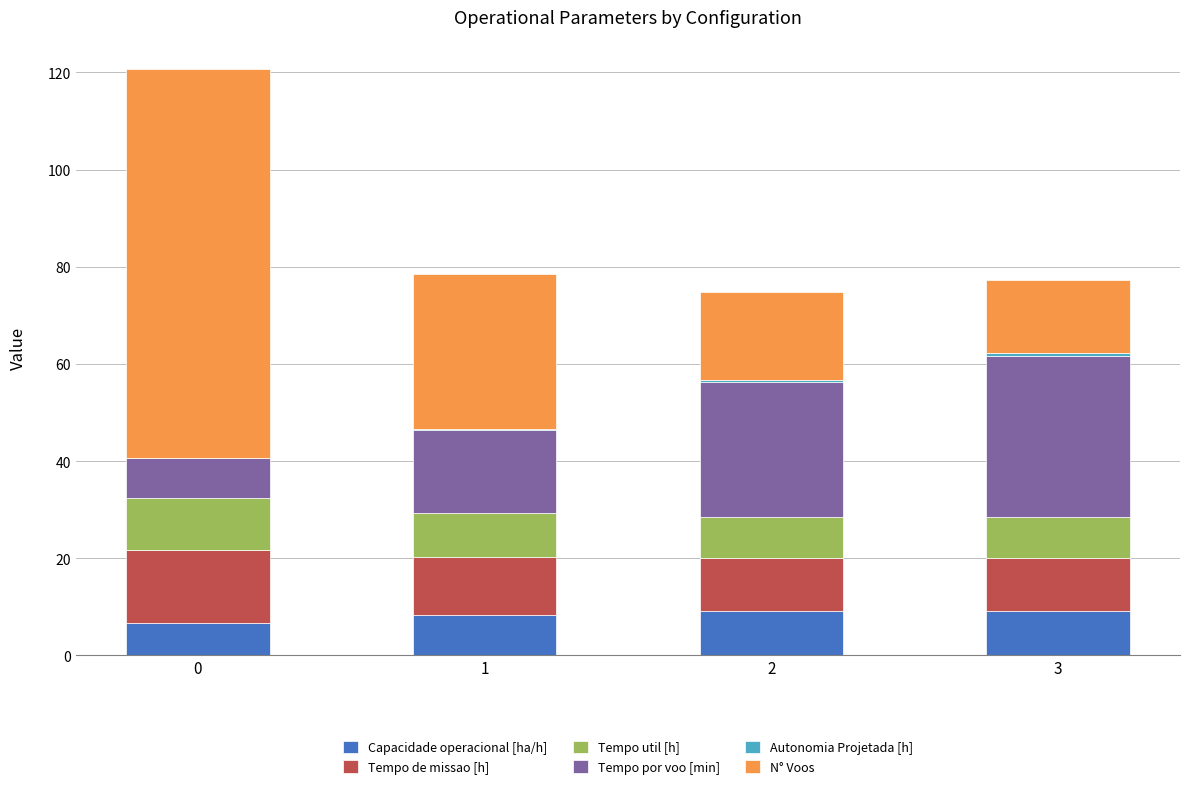

What is the sum of all Capacidade operacional [ha/h] values?

33.4